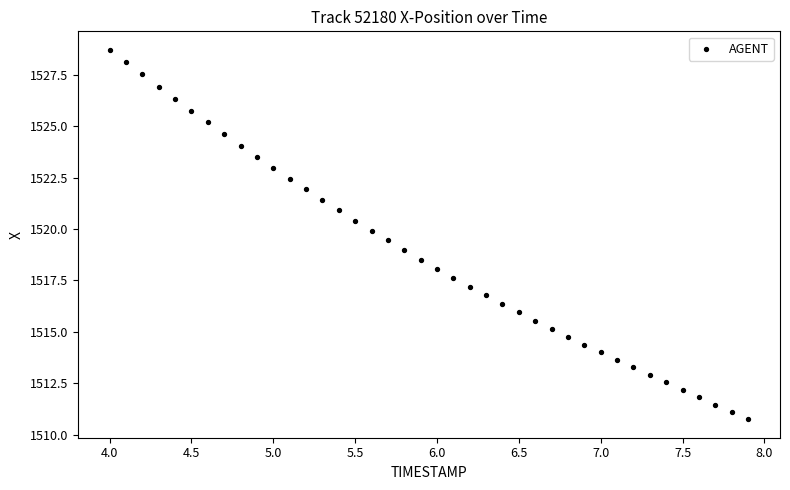

What is the range of Y values (max minus min)?

18.0